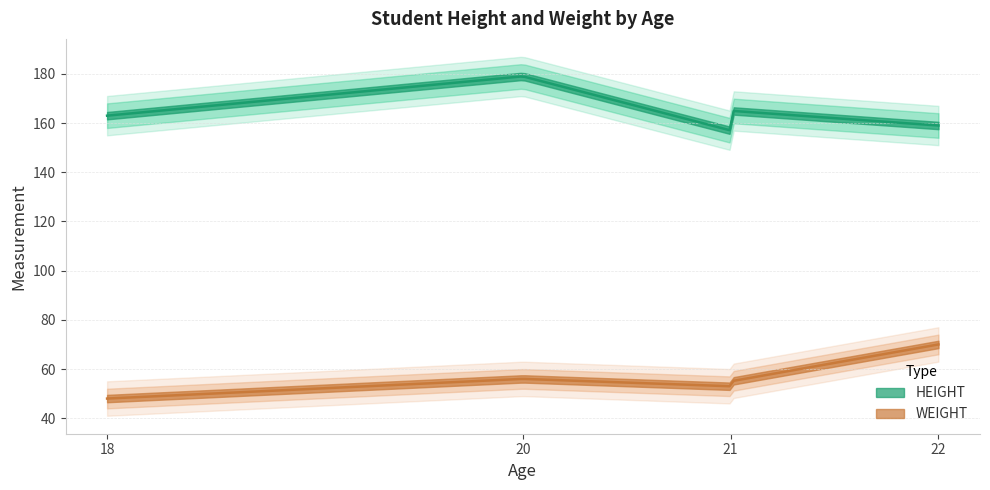

Reading right to left, list all the values displayed in this chart.

HEIGHT: 159	165	173	155	172	157	179	163
WEIGHT: 70	55	57	55	60	53	56	48